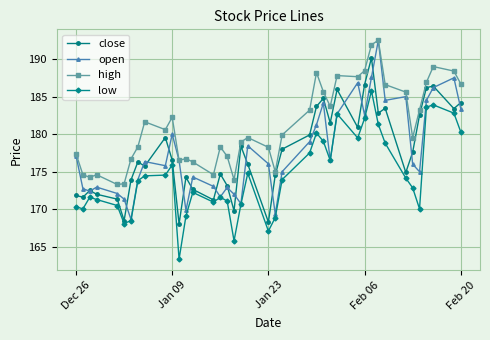

What is the value of the close point at the 24th from the left?

179.9